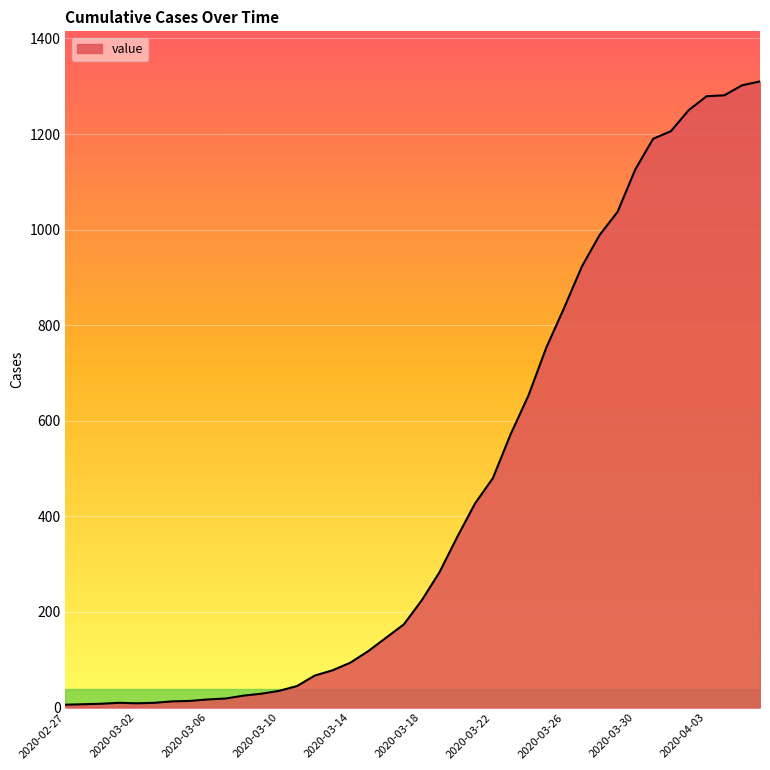

What is the difference between the maximum and minimum values?

1304